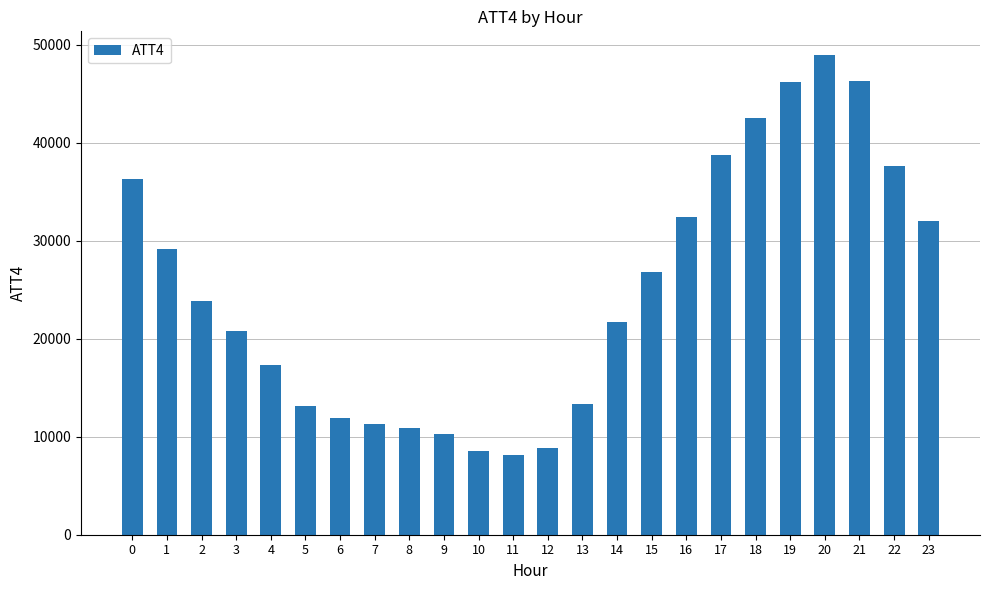

Does the chart contain stacked bars?

No